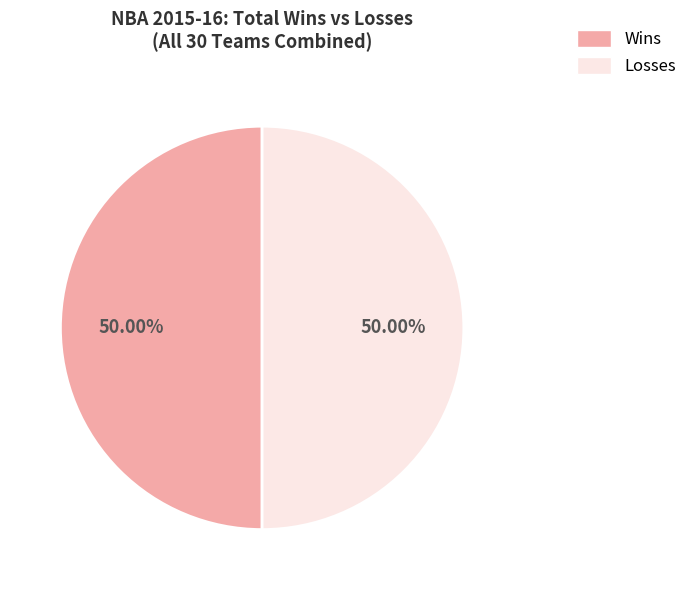

How many slices are in this pie chart?

2